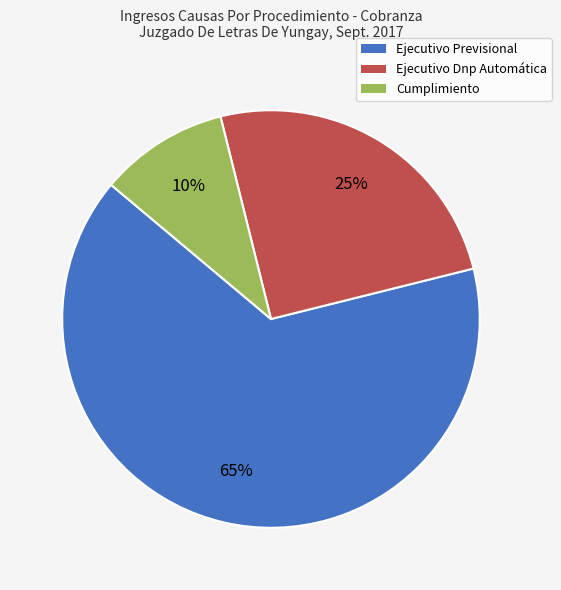

To the nearest percent, what portion does Cumplimiento represent?

10%